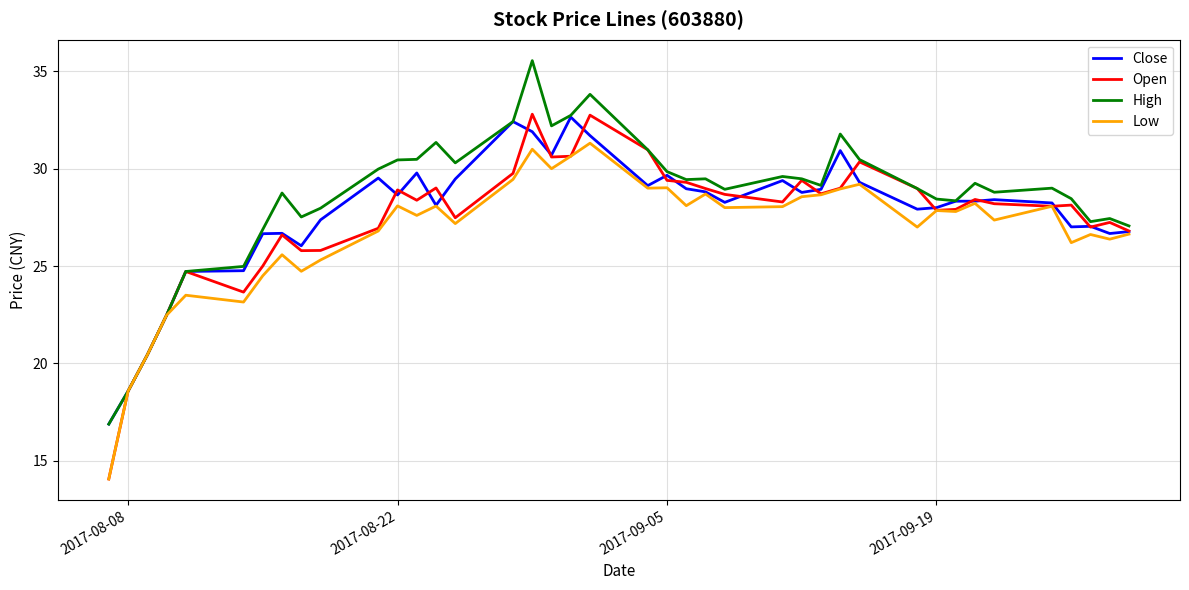

Which series has the largest range (max minus min)?

Open